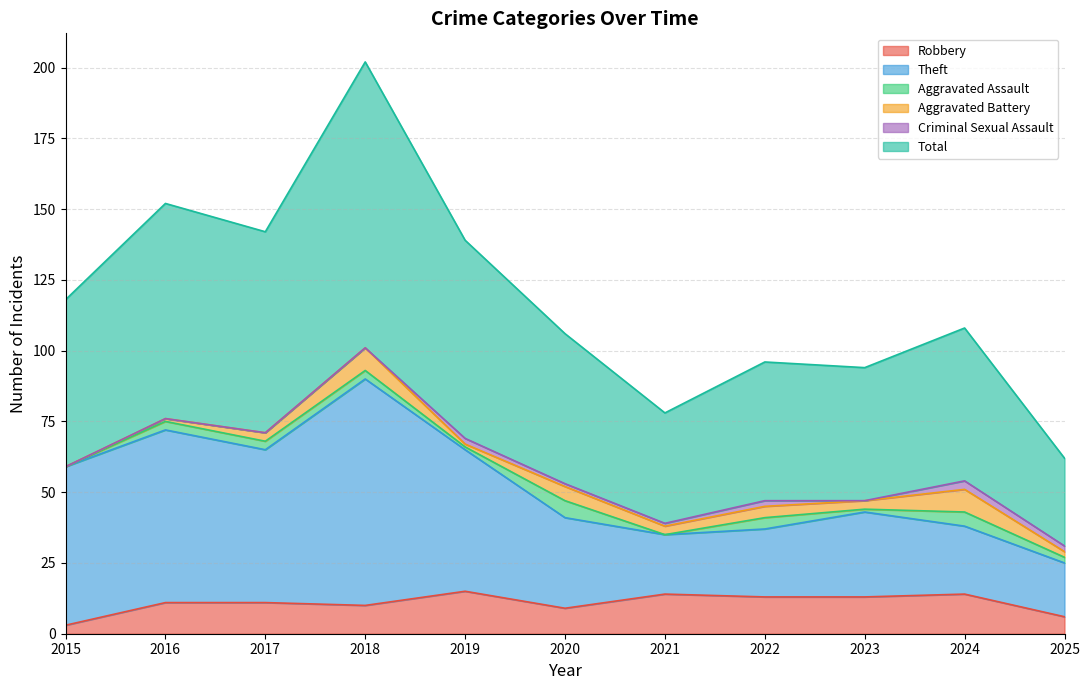

How many values in the Total series exceed 108?

5